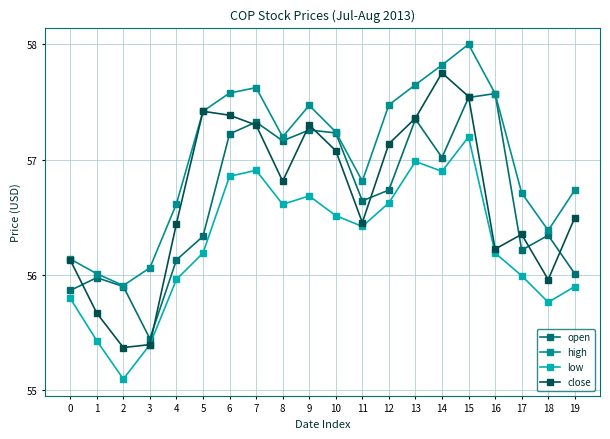

At which category does the chart reach its peak across all series?

15